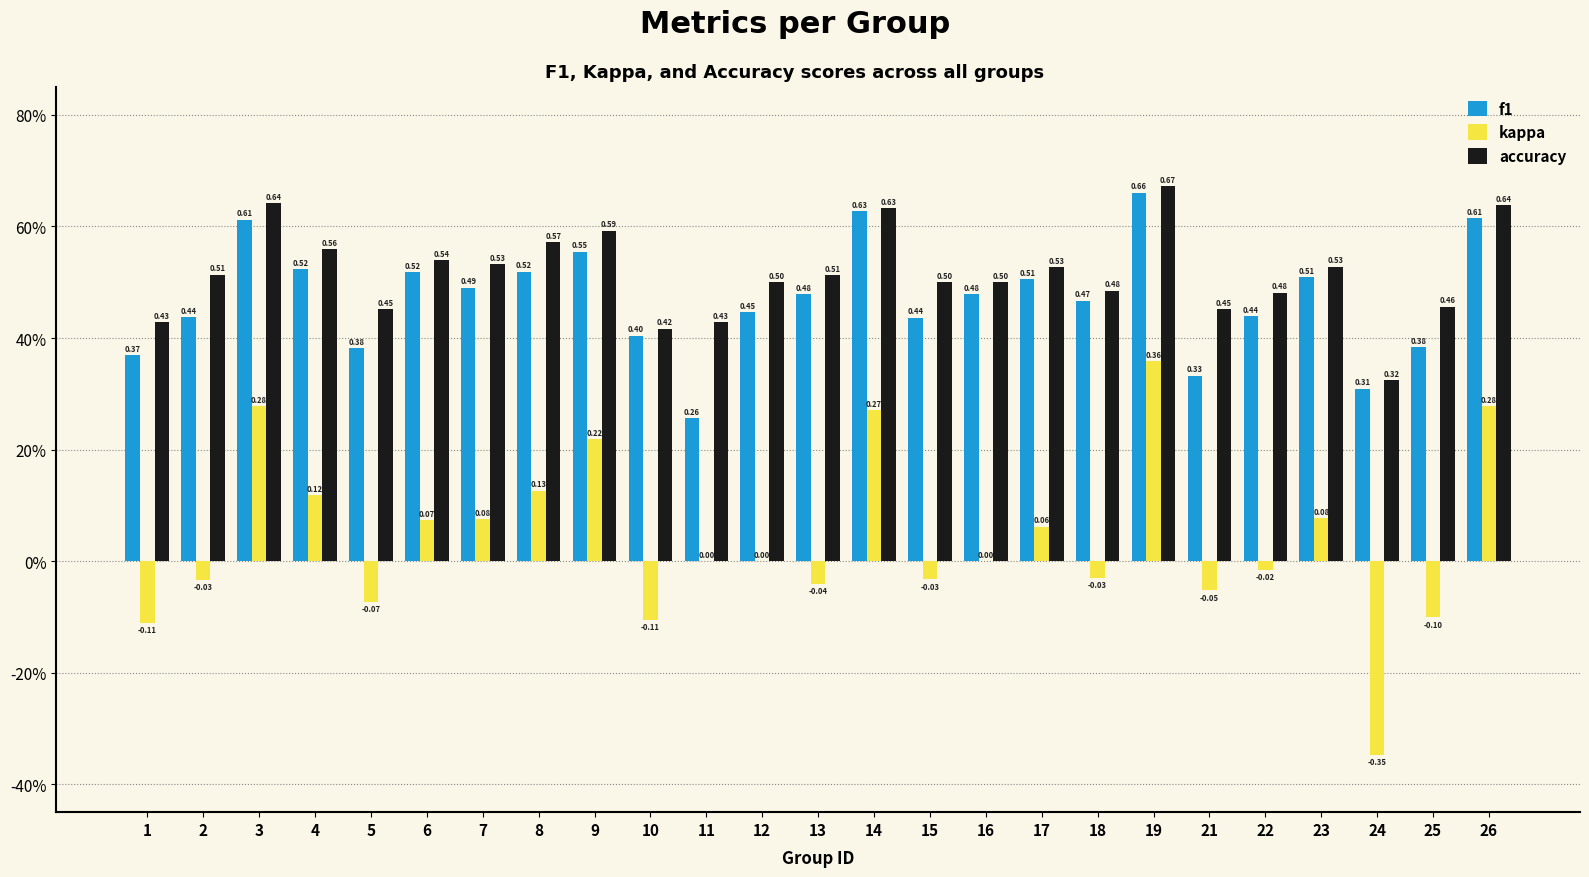

What are all the series names shown in the legend?

f1, kappa, accuracy